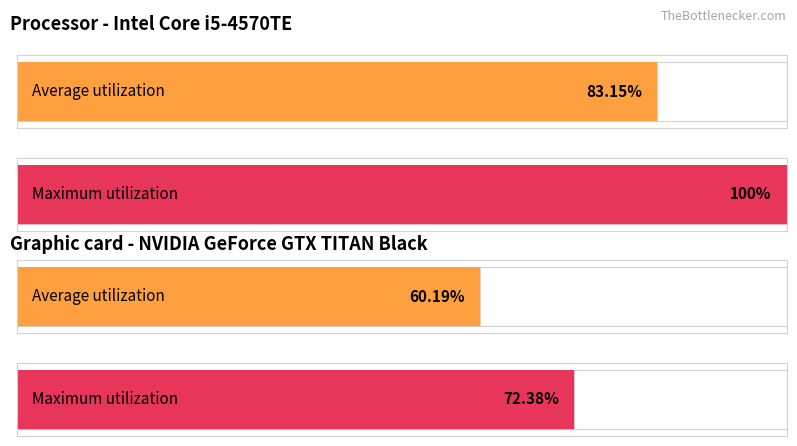

The value of Average utilization at trial_6 is 3. True or false?

False